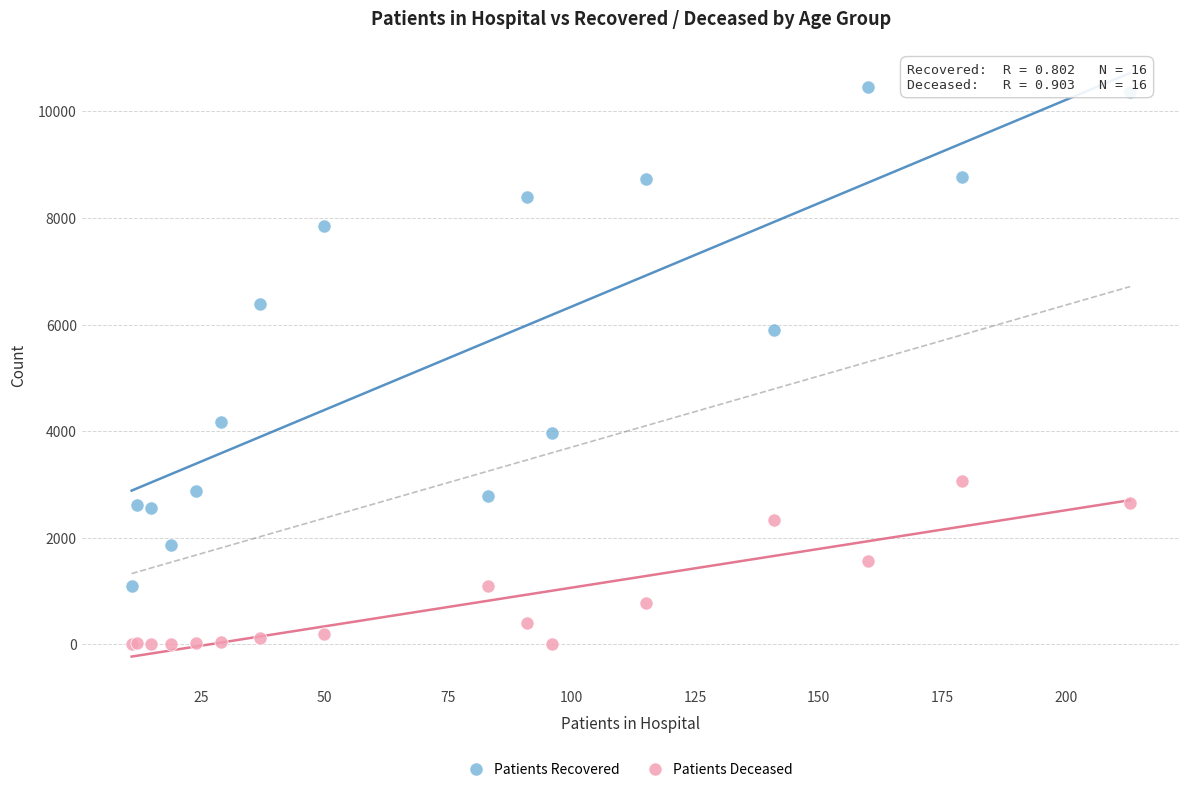

Which series contains the lowest Y value?

Patients Deceased